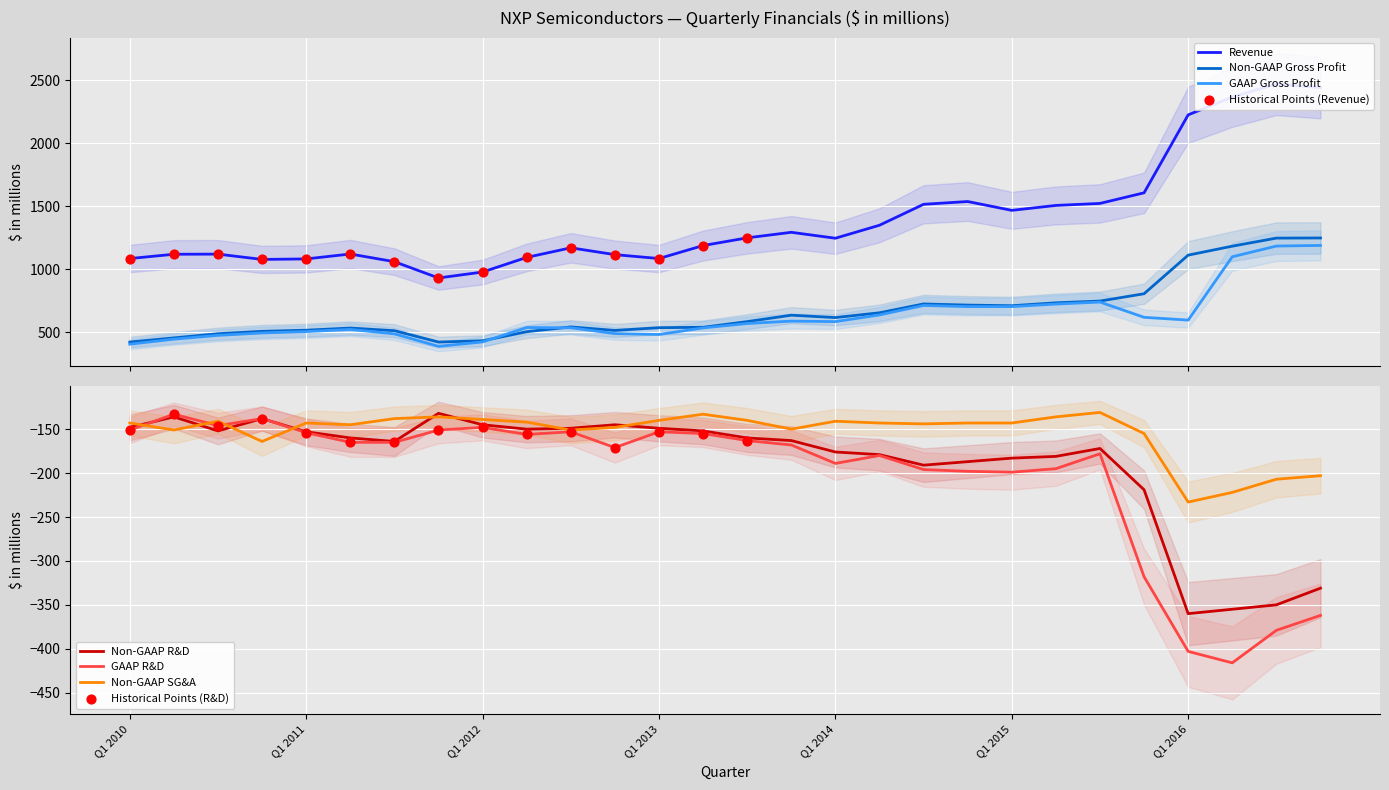

At how many categories does at least one series exceed 1576?

5